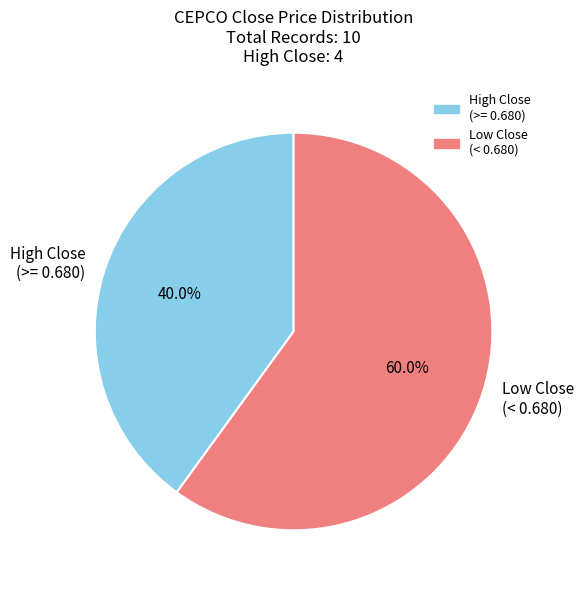

What is the largest slice in the pie chart?

Low Close (< 0.680)